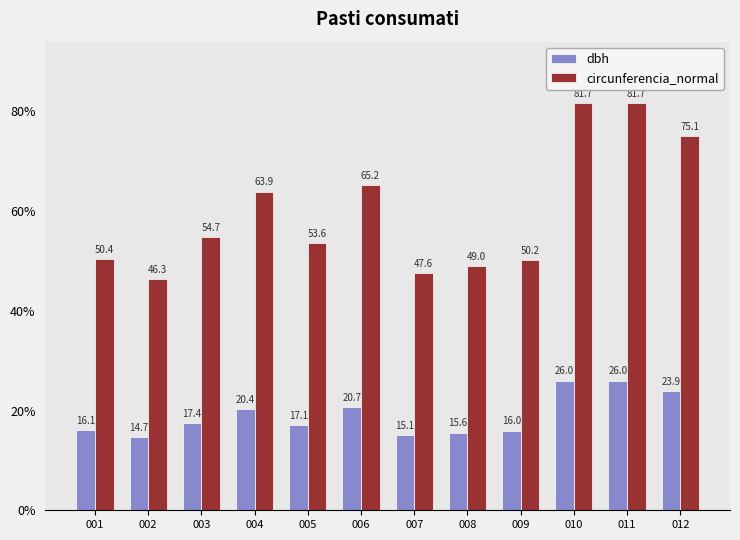

Which series changed the most between 002 and 004?

circunferencia_normal